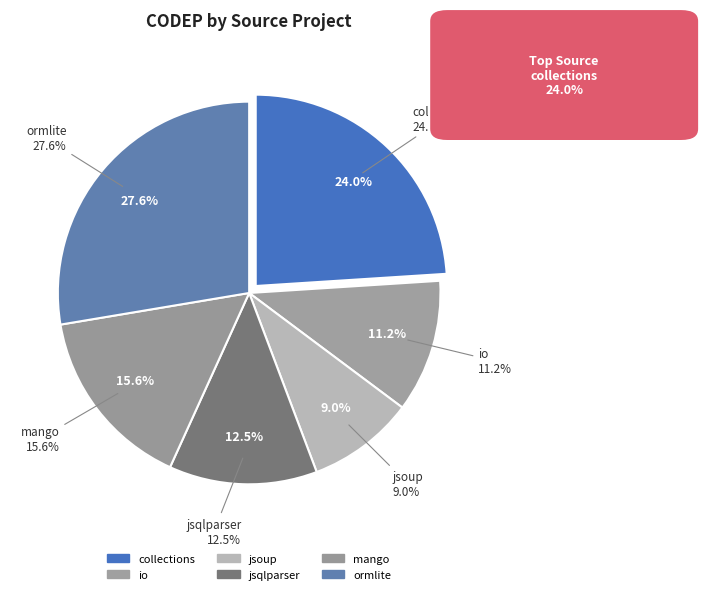

How many segments does this pie chart have?

6